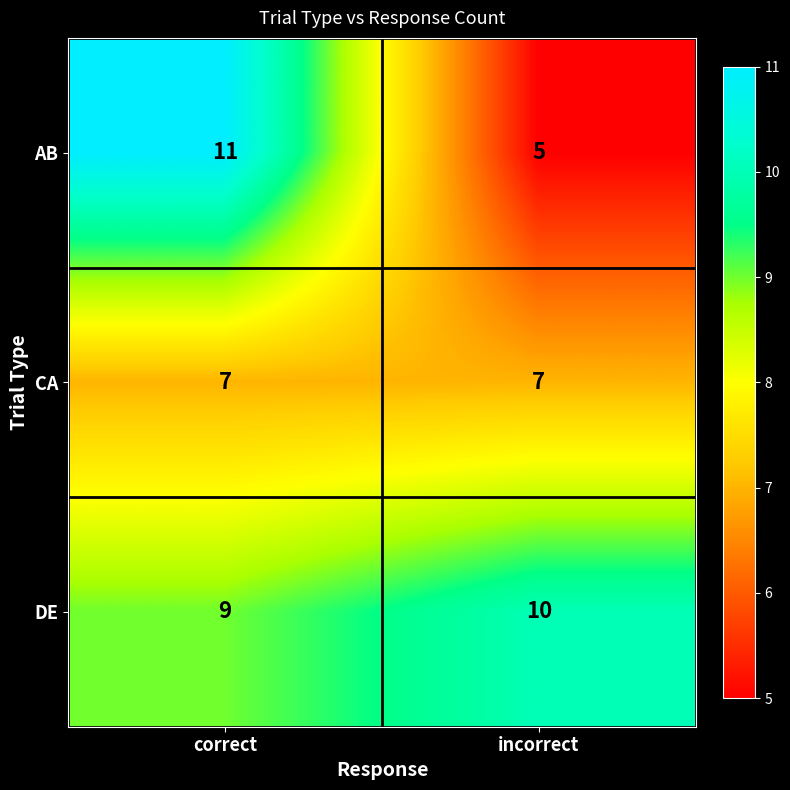

What is the average value of the DE series?

10